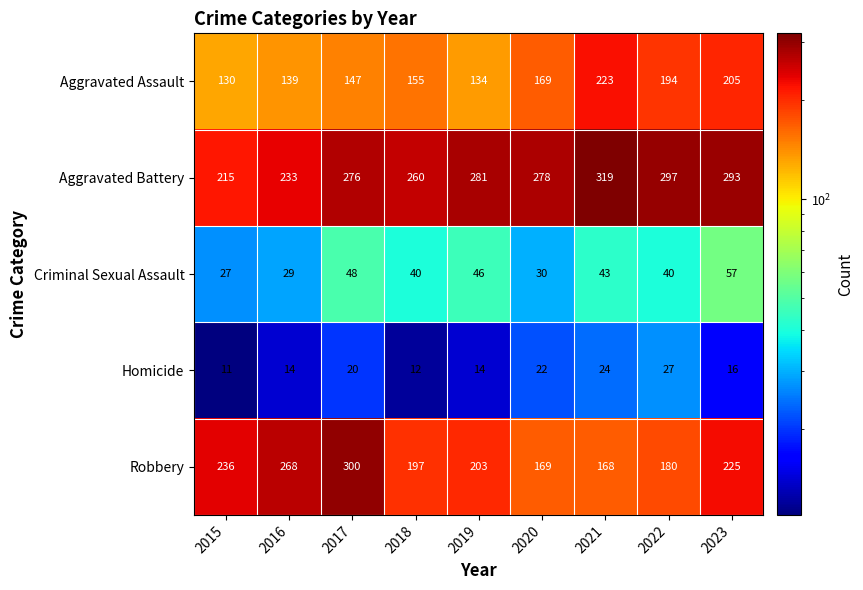

What is the sum of the Homicide values at 2018 and 2015?

23